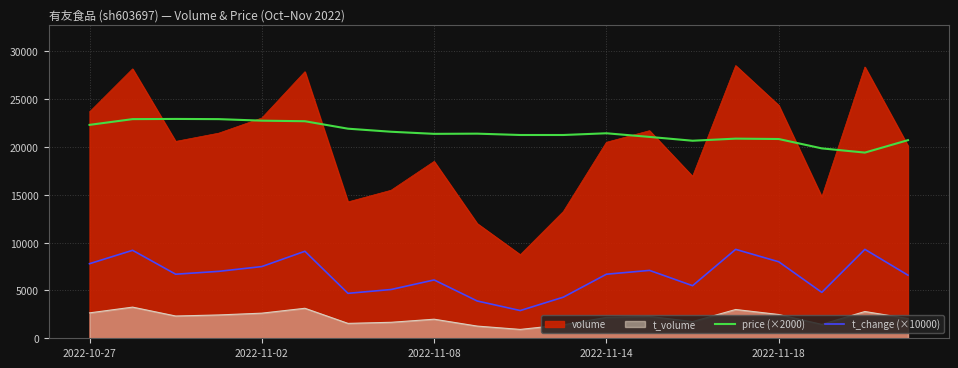

True or false: t_change (×10000) has a value of 1828 at 17.

False